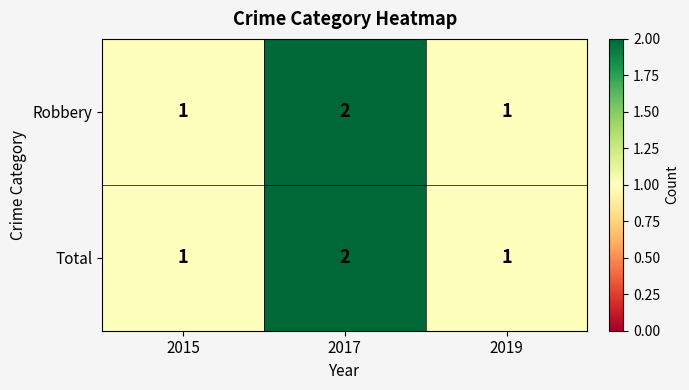

At which category is the sum across all series the highest?

2017